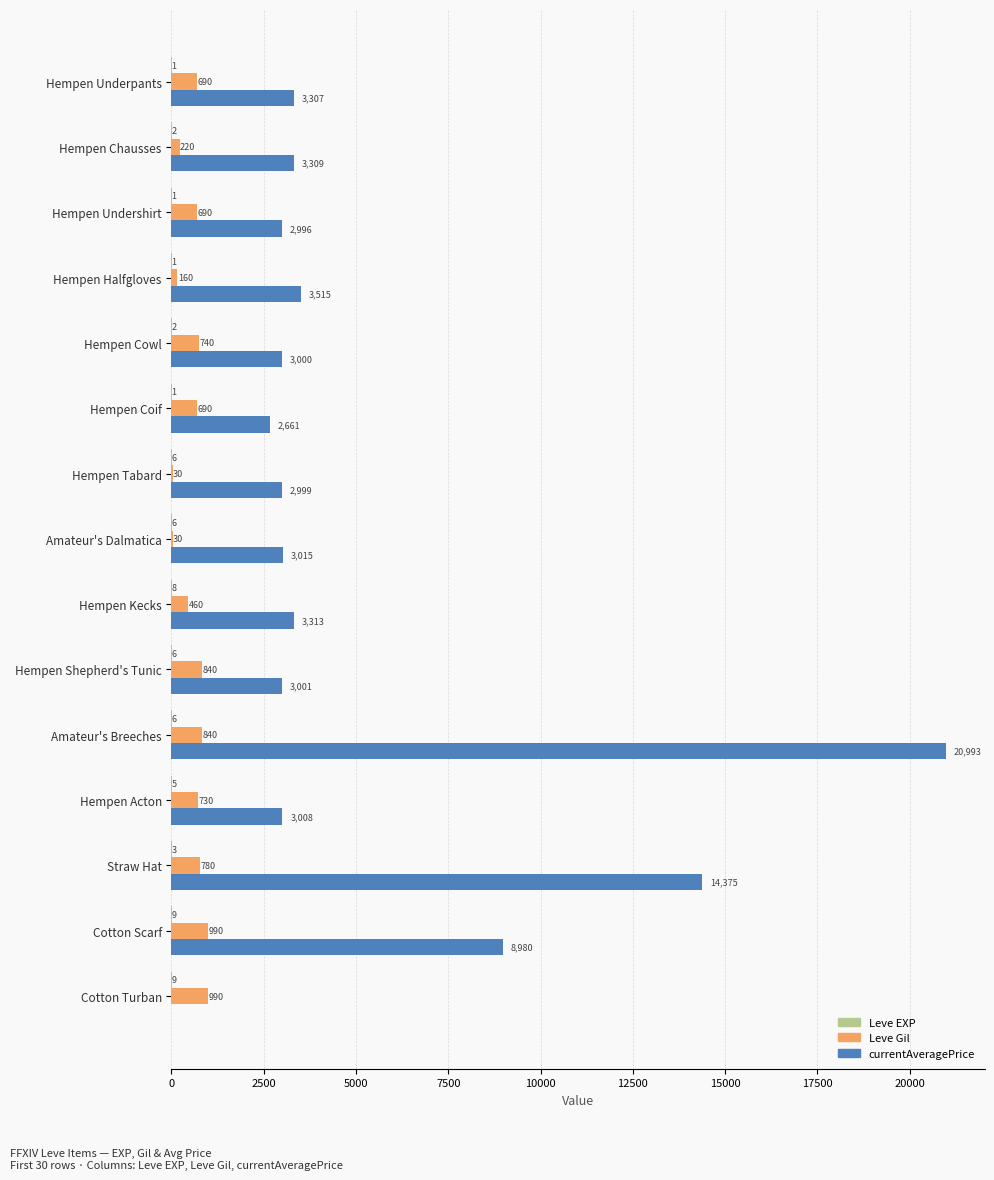

At which category does the chart reach its peak across all series?

Amateur's Breeches